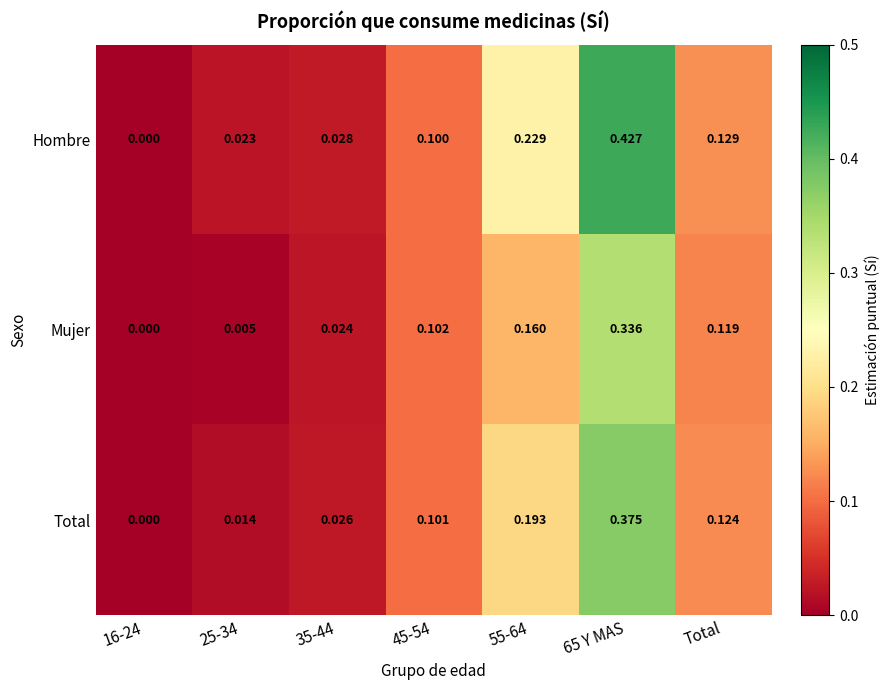

At 45-54, list the series in order from smallest to largest.

Hombre, Total, Mujer